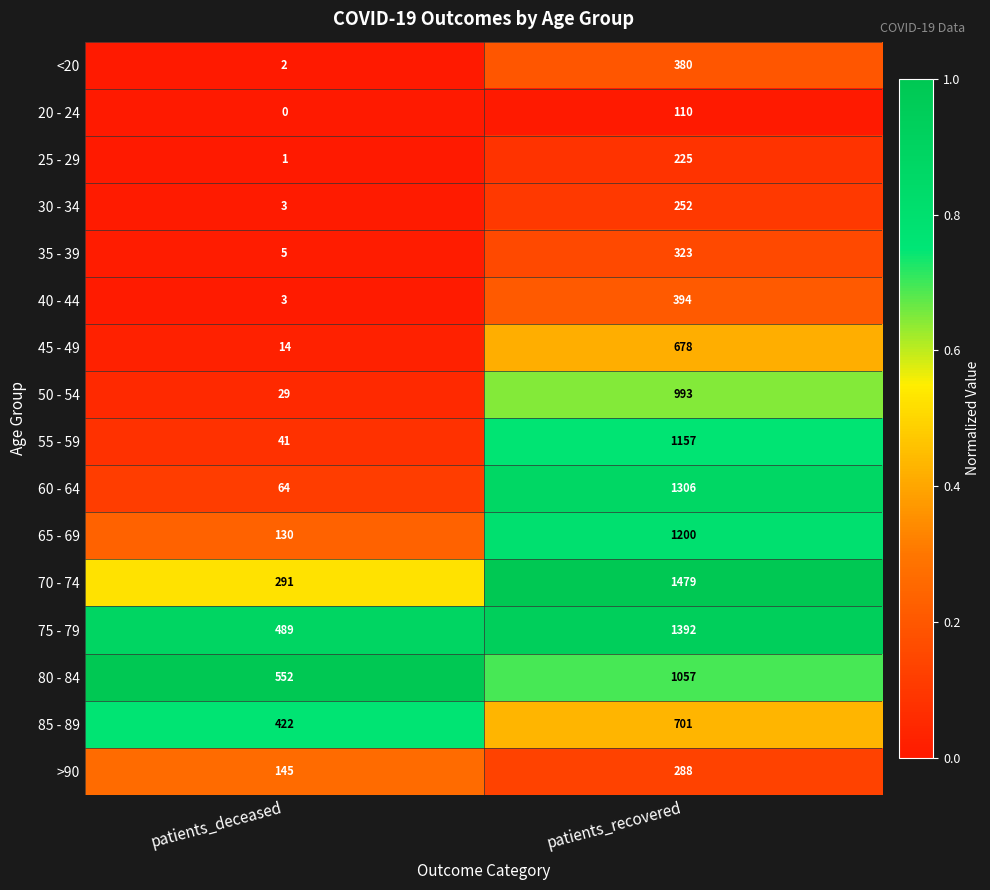

What is the spread (max minus min) of values at patients_recovered?

1369